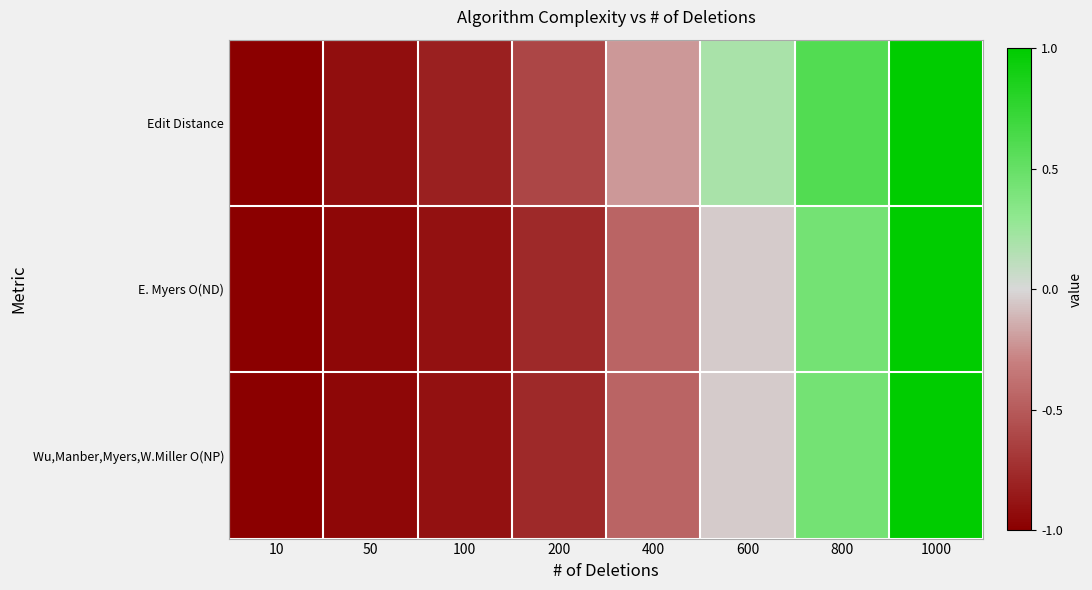

Which series has the largest total across all categories?

Edit Distance